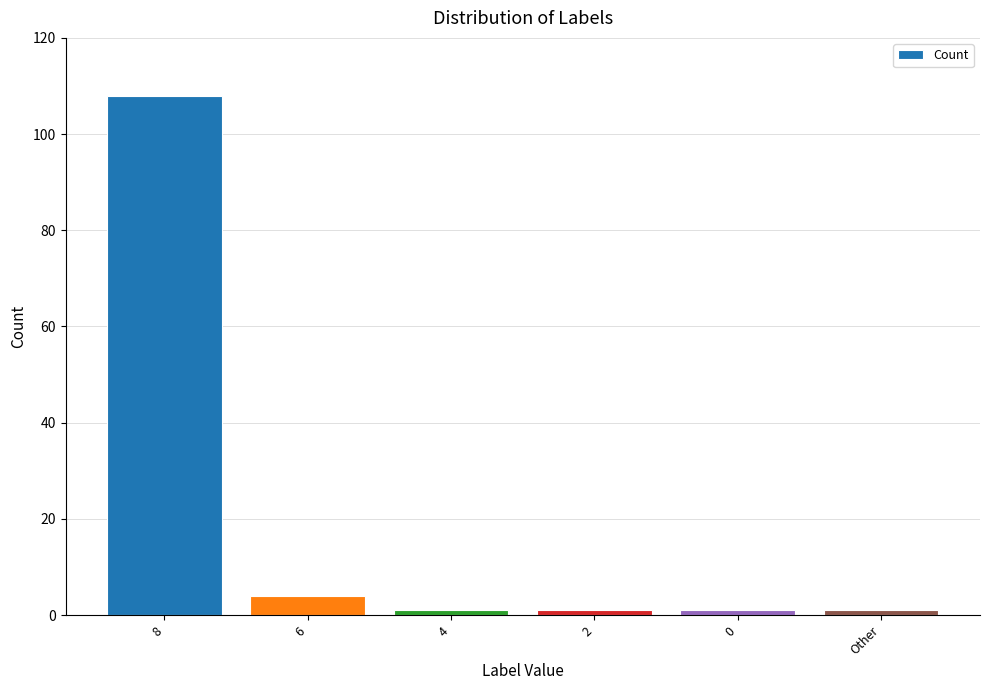

How many data points does each series have?

6